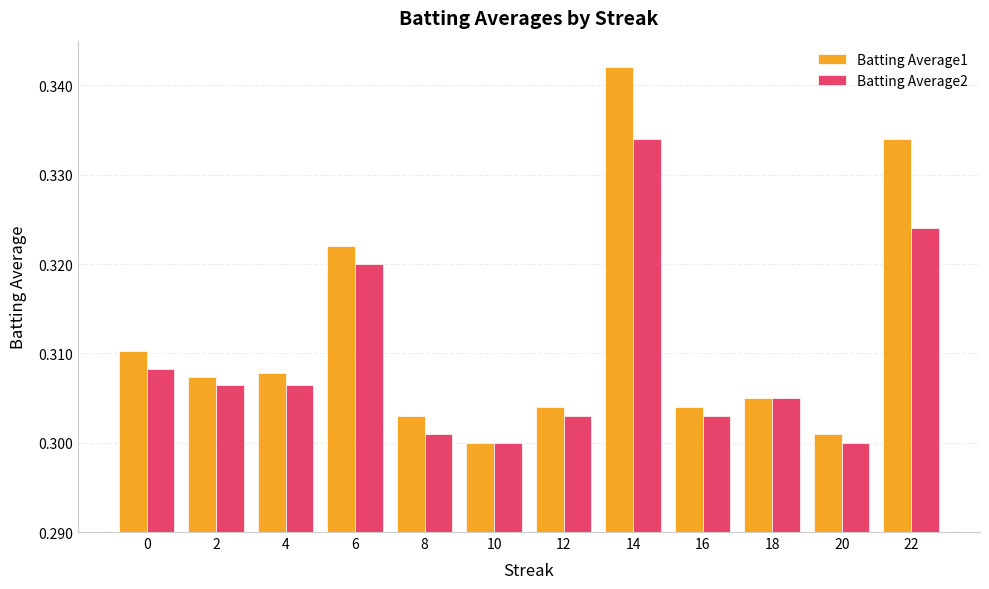

Rank the series by their average value, from highest to lowest.

Batting Average1, Batting Average2